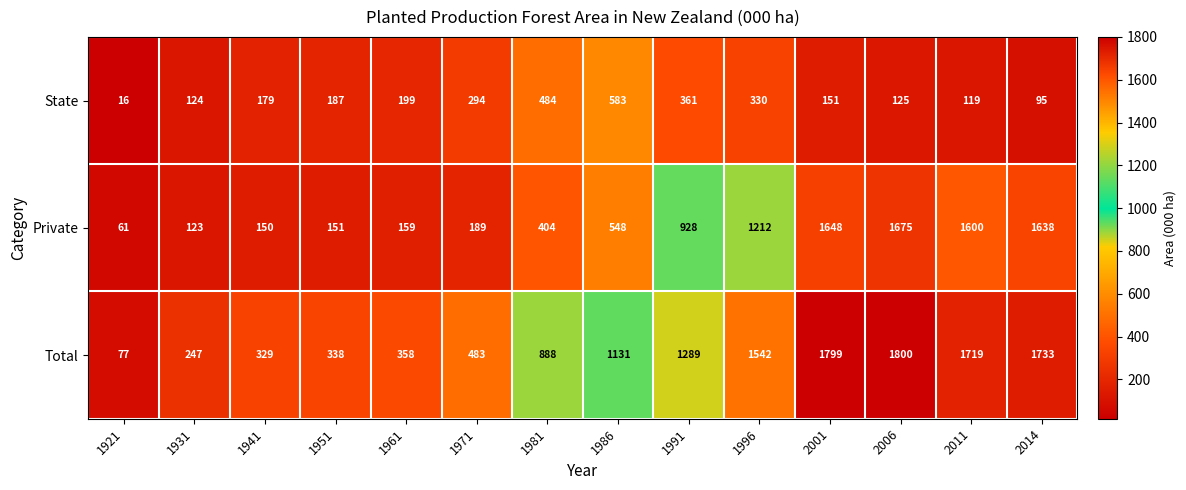

The State series shows 338 at 1986. True or false?

False